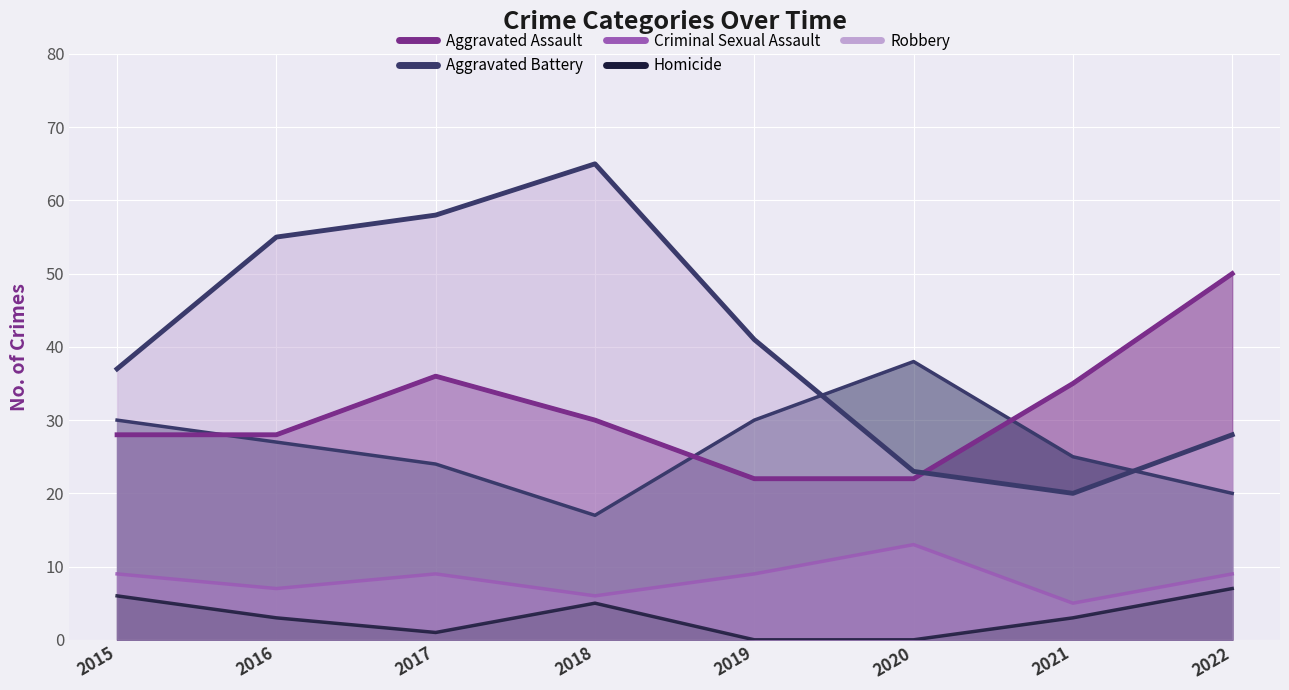

True or false: Criminal Sexual Assault and Robbery intersect in this chart.

False